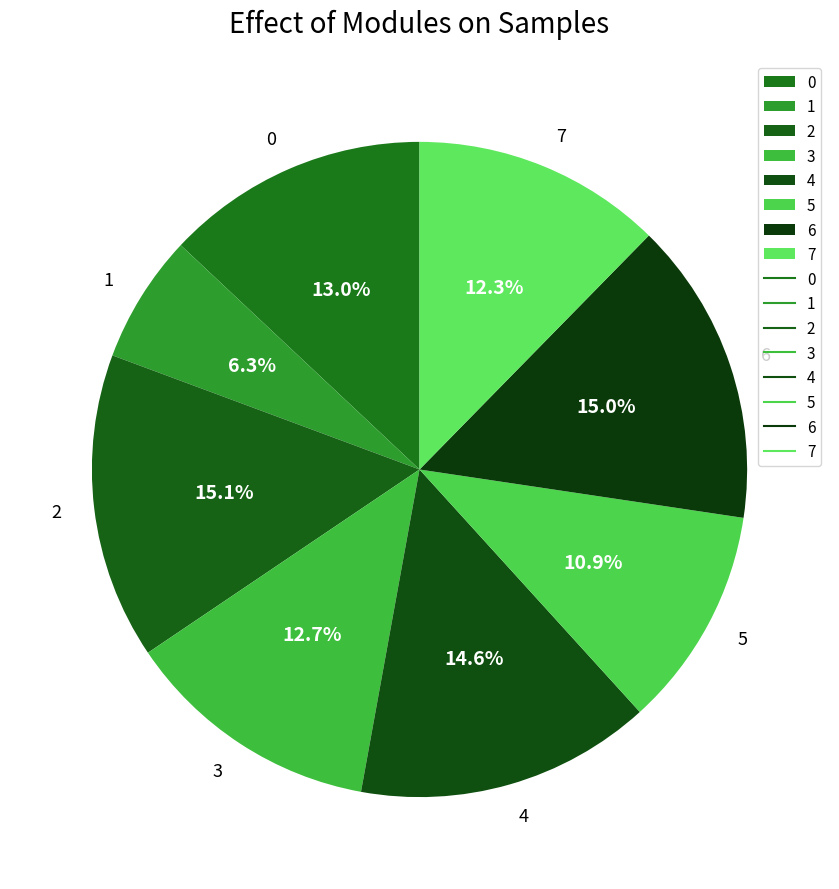

Which slice is the smallest?

1